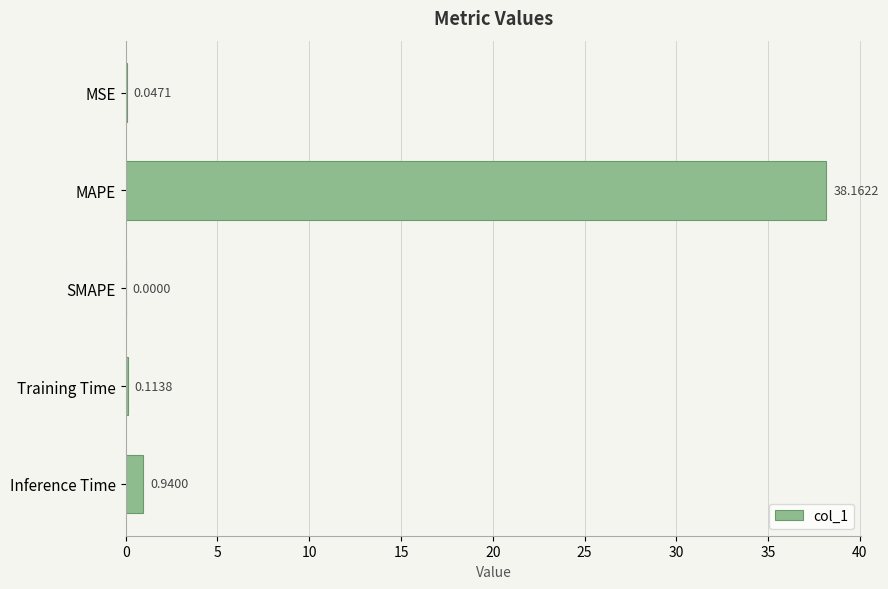

Which category has the highest value across all series?

MAPE